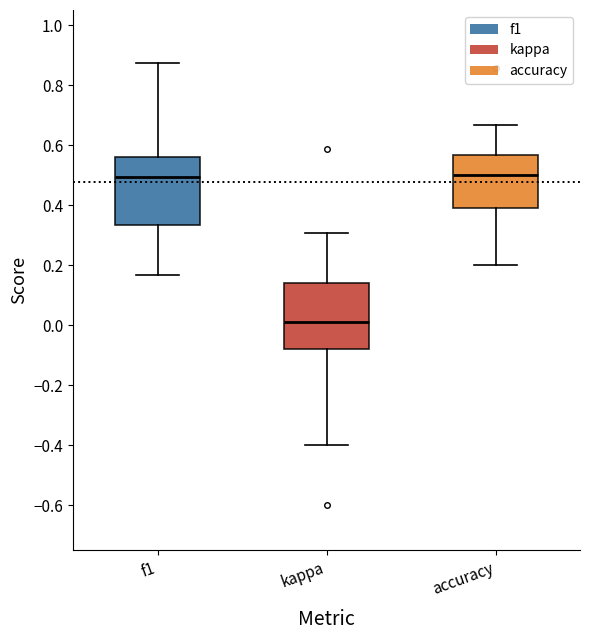

Reading left to right, read every box against the y-axis: the position of its median line, the range the box covers, and the ends of its whiskers. The values are not printed on the chart, so give them approximately, as read against the axis.

f1: median 0.50, box 0.34 to 0.56, whiskers 0.16 to 0.88
kappa: median 0.02, box -0.08 to 0.14, whiskers -0.40 to 0.30
accuracy: median 0.50, box 0.40 to 0.56, whiskers 0.20 to 0.66